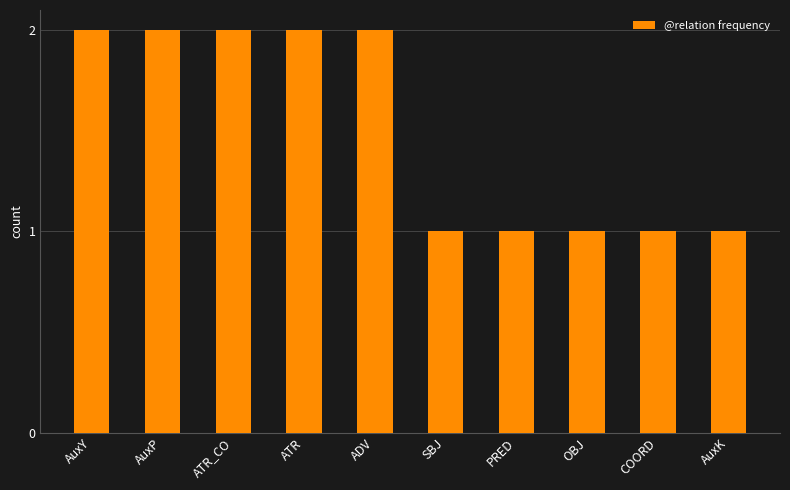

What is the label of the 1st bar from the left?

AuxY